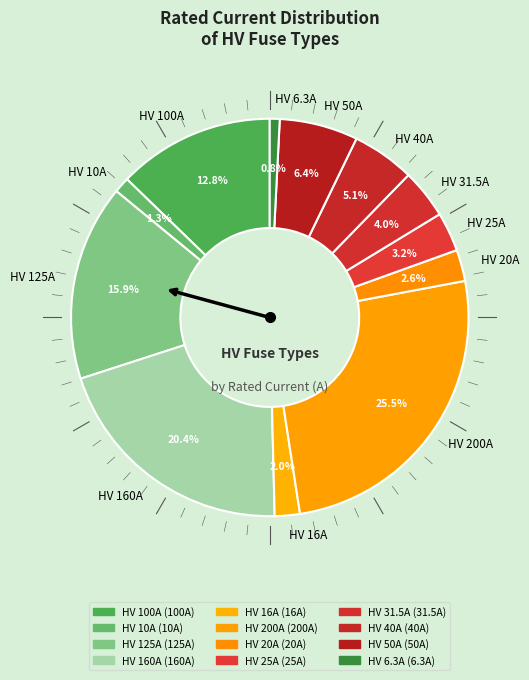

Which category has the biggest portion of the pie?

HV 200A